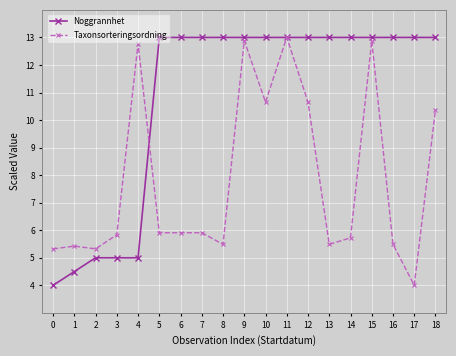

Reading right to left, extract all data points from this chart.

Noggrannhet: 18=13.0	17=13.0	16=13.0	15=13.0	14=13.0	13=13.0	12=13.0	11=13.0	10=13.0	9=13.0	8=13.0	7=13.0	6=13.0	5=13.0	4=5.0	3=5.0	2=5.0	1=4.5	0=4.0
Taxonsorteringsordning: 18=10.4	17=4.0	16=5.5	15=12.9	14=5.7	13=5.5	12=10.7	11=13.0	10=10.7	9=12.9	8=5.5	7=5.9	6=5.9	5=5.9	4=12.8	3=5.8	2=5.3	1=5.4	0=5.3